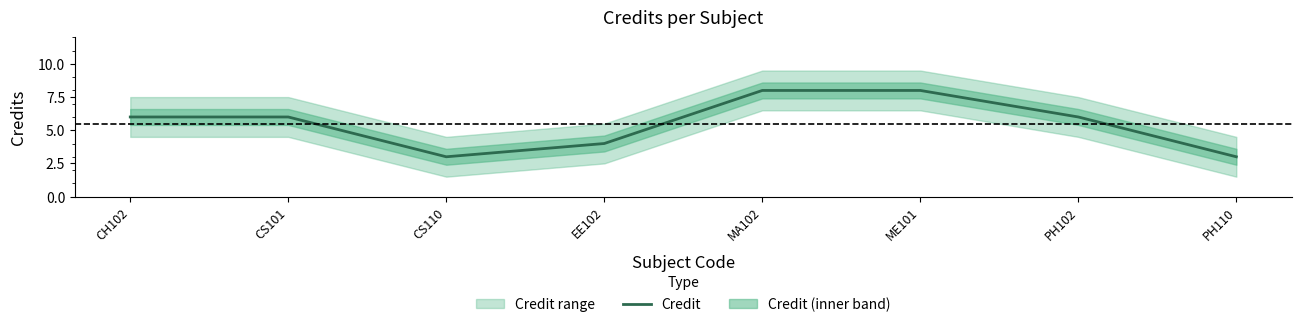

How many lines are shown in the chart?

1